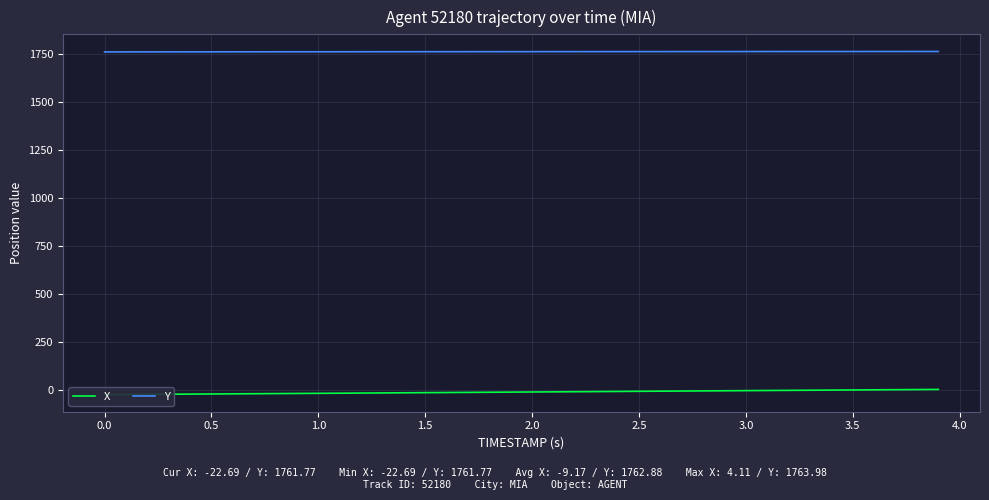

What are all the series names shown in the legend?

X, Y